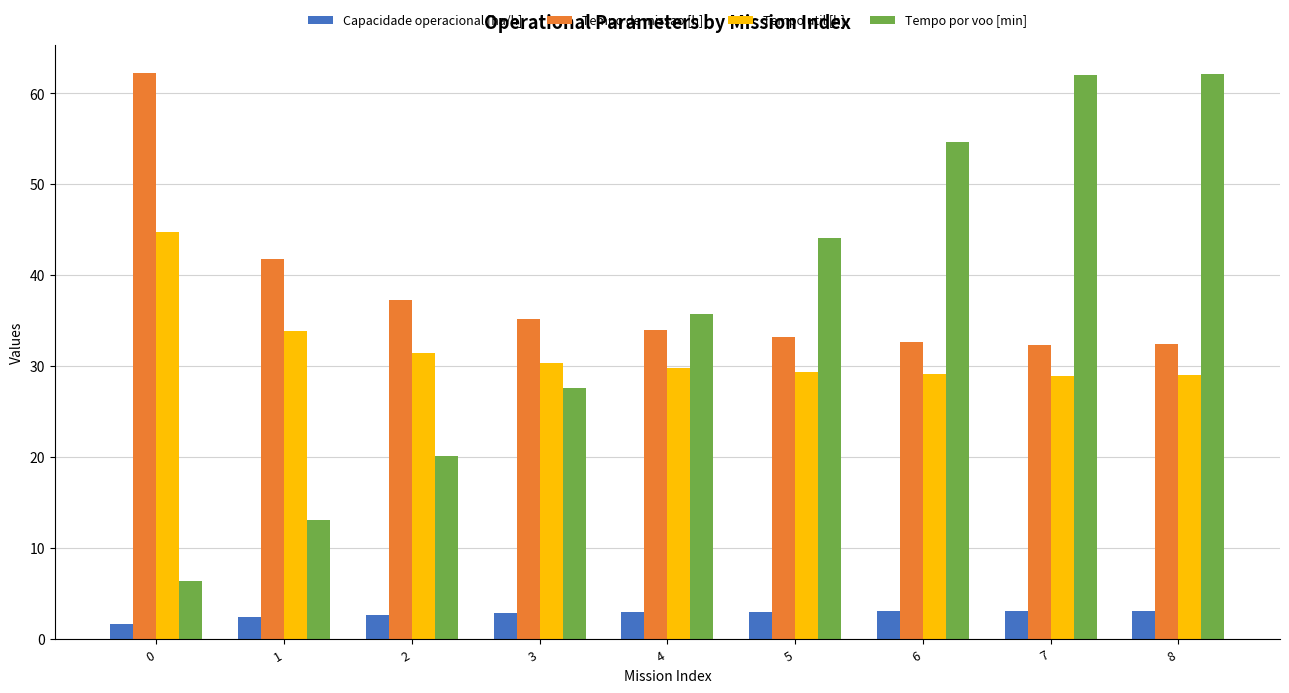

What is the smallest value displayed?

1.6